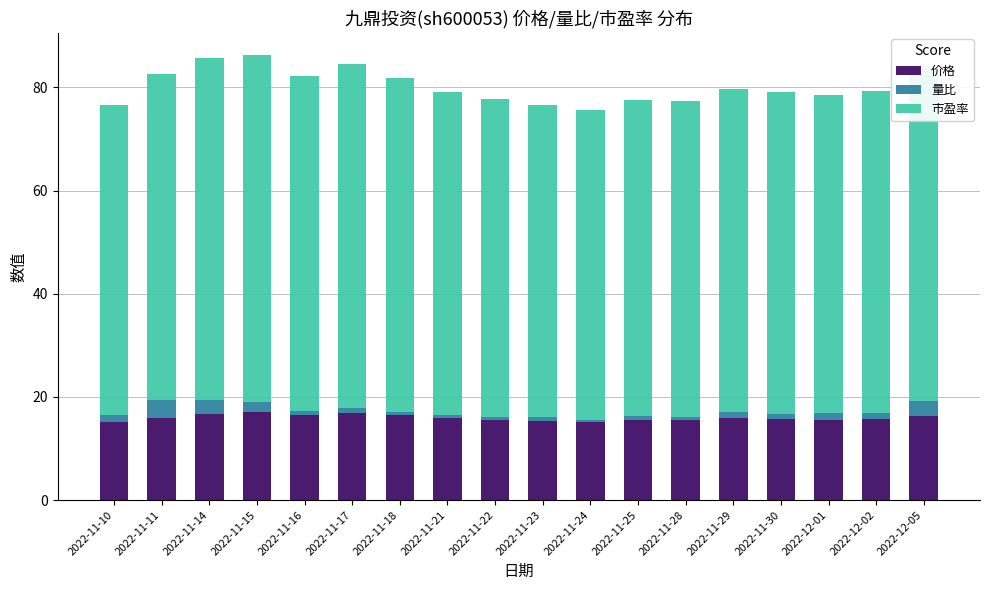

What is the difference between the second highest and minimum values in the 价格 series?

1.7